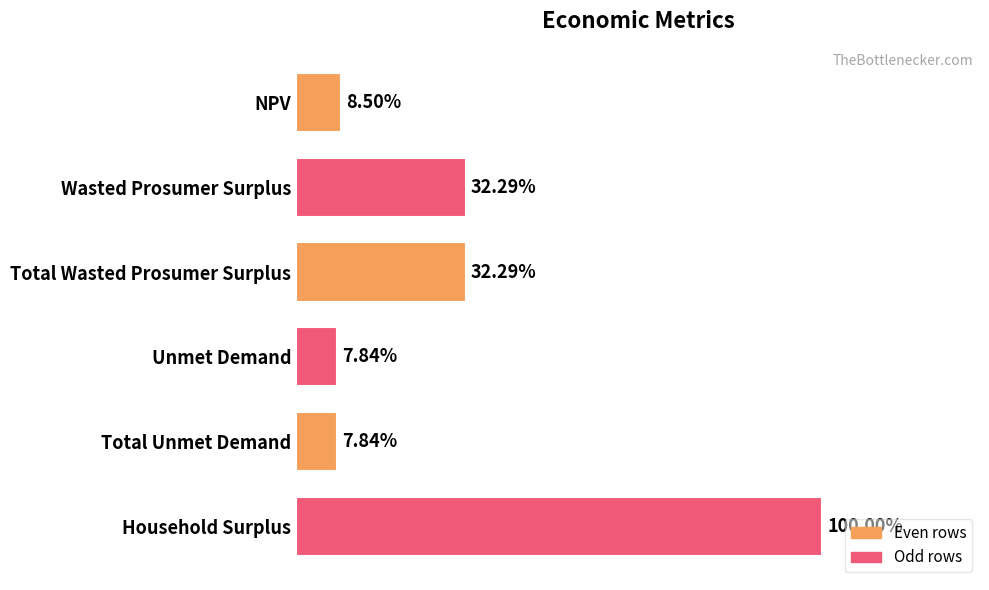

Are the bars horizontal?

Yes